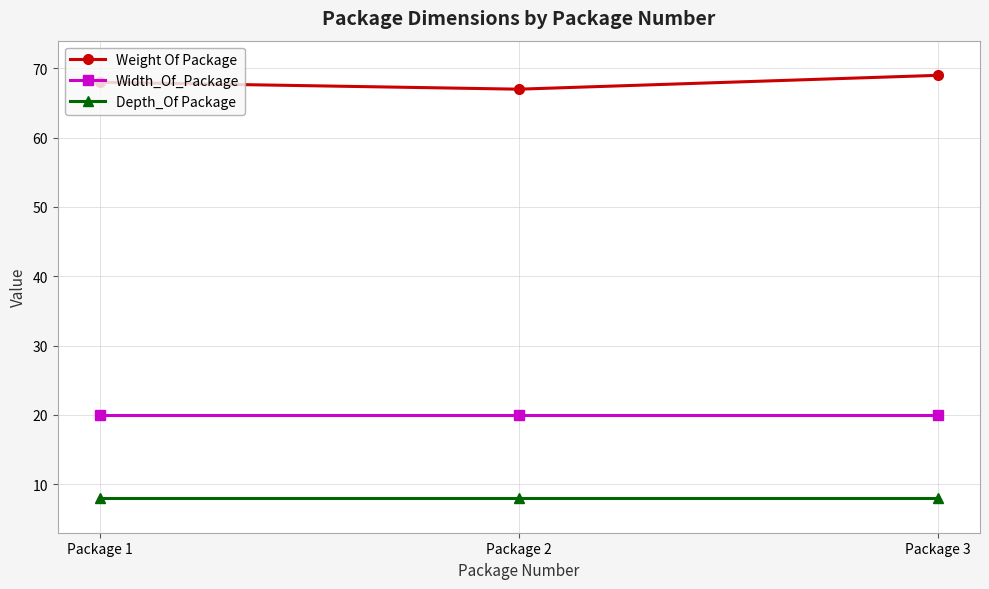

How many lines are shown in the chart?

3